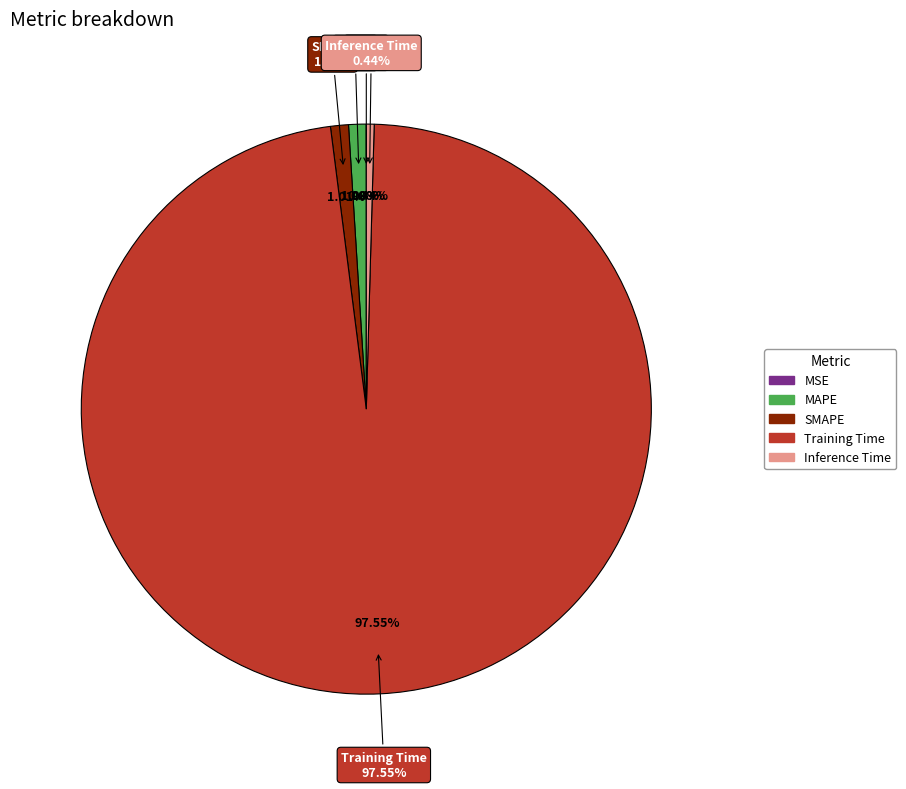

Is there any slice that represents more than half of the pie?

Yes